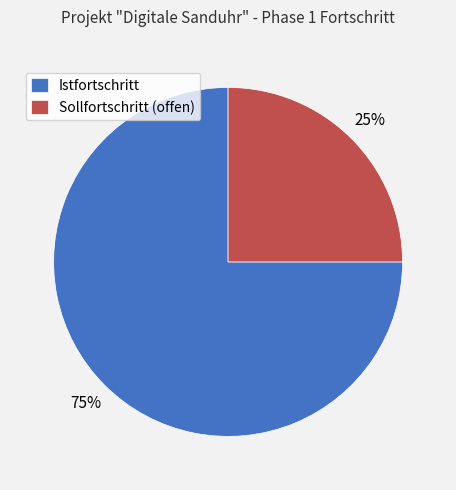

To the nearest percent, what percentage of the pie is Sollfortschritt (offen)?

25%